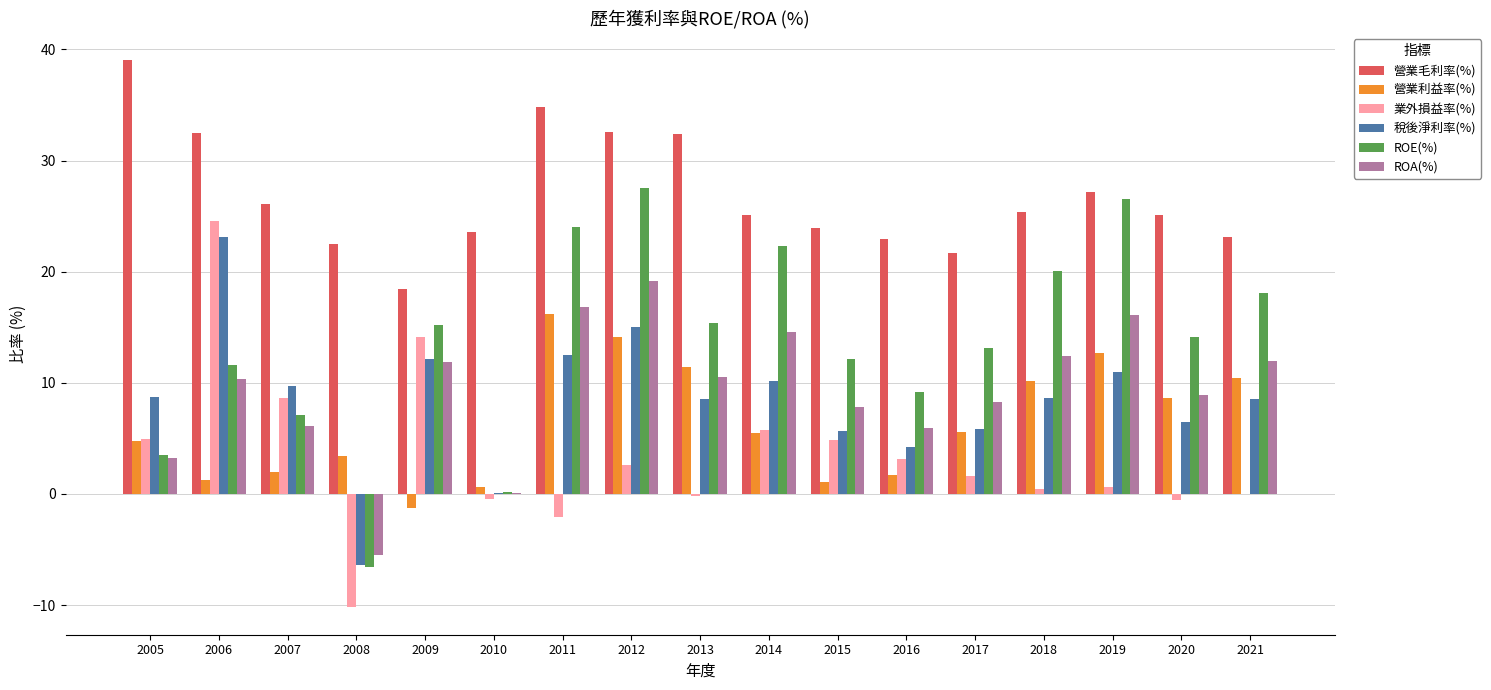

How many groups of bars are there?

17